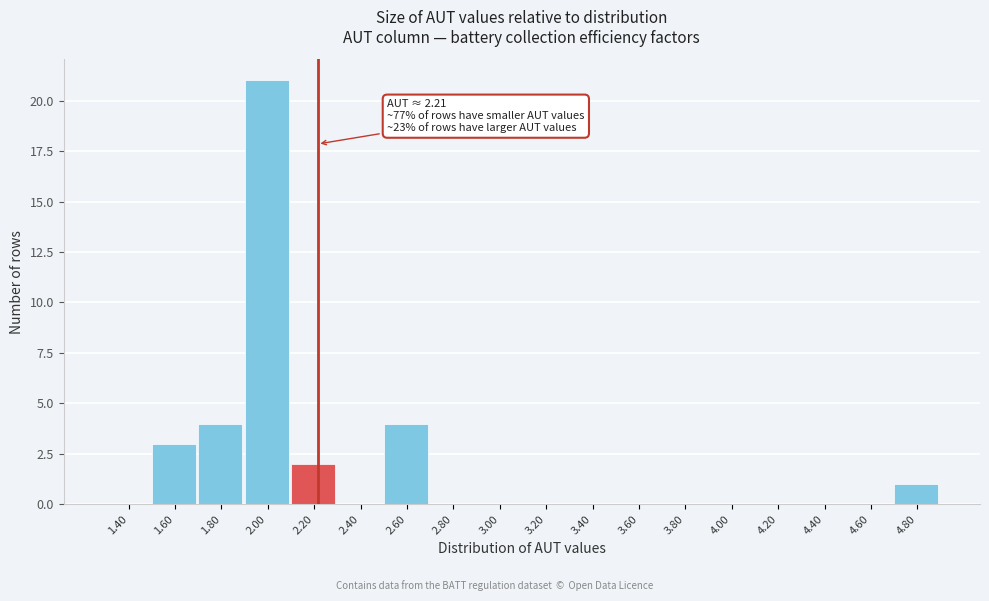

Over which range of the x-axis is the bar tallest?

1.9 to 2.1